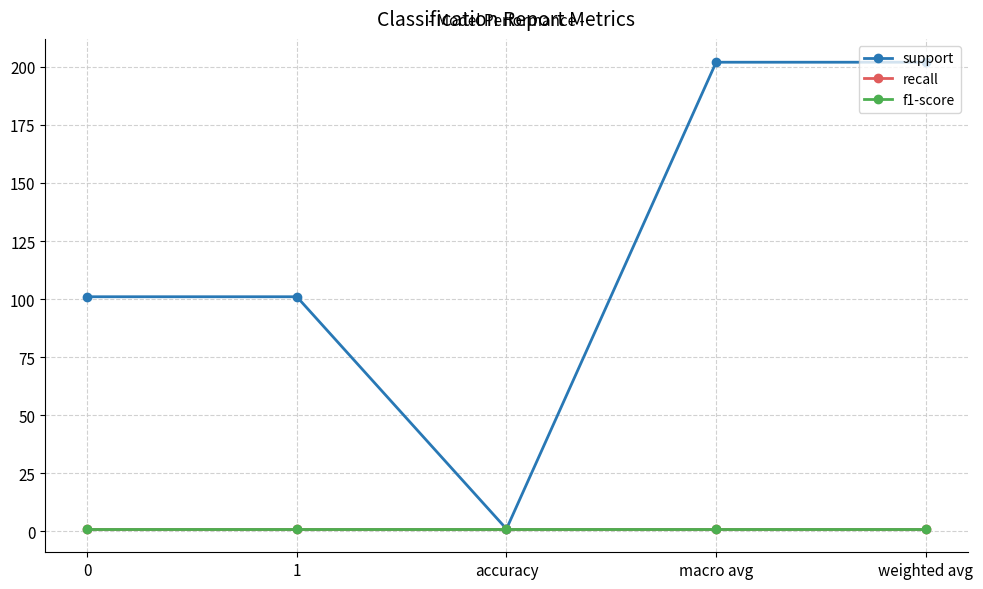

Is this an area chart (filled region under the line)?

No